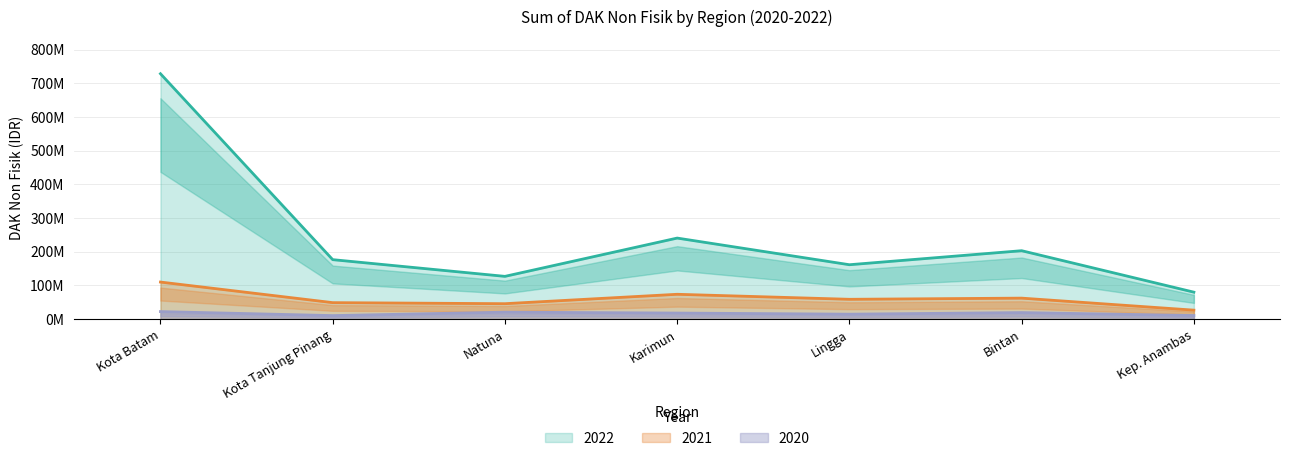

What are all the series names shown in the legend?

2022, 2021, 2020